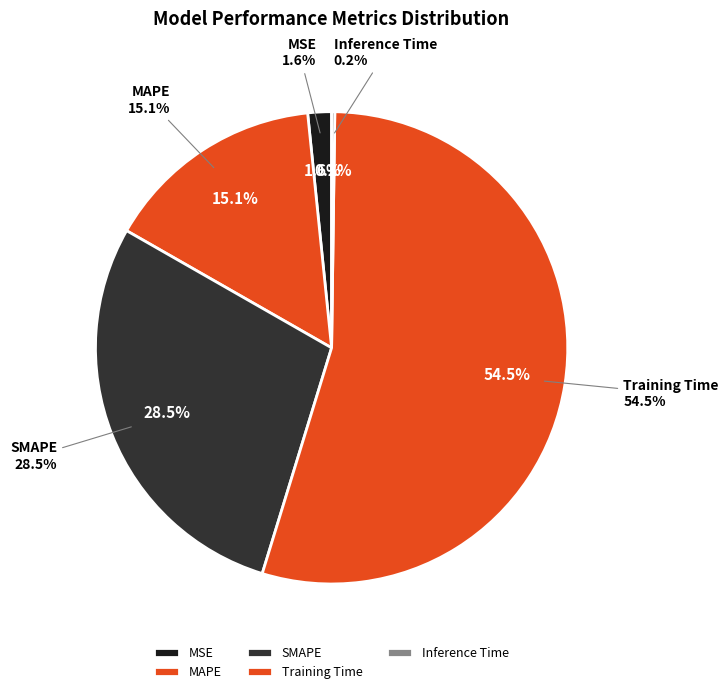

What portion of the pie excludes Training Time?

45.5%